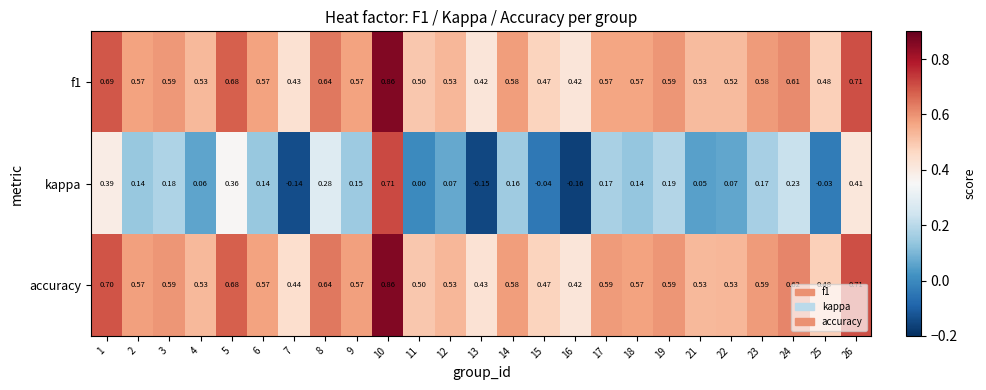

Which series has the widest spread of values?

kappa